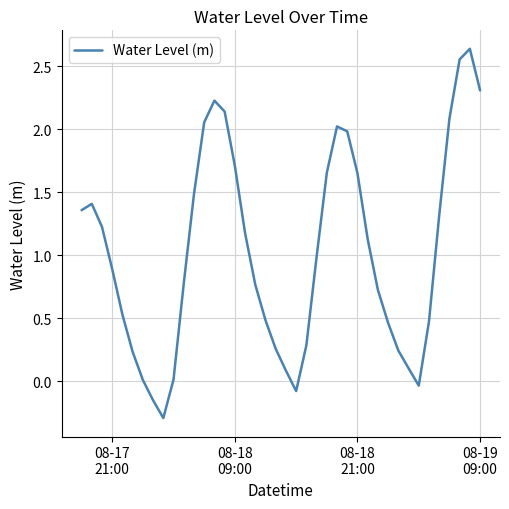

What is the difference between the maximum and minimum values?

2.9